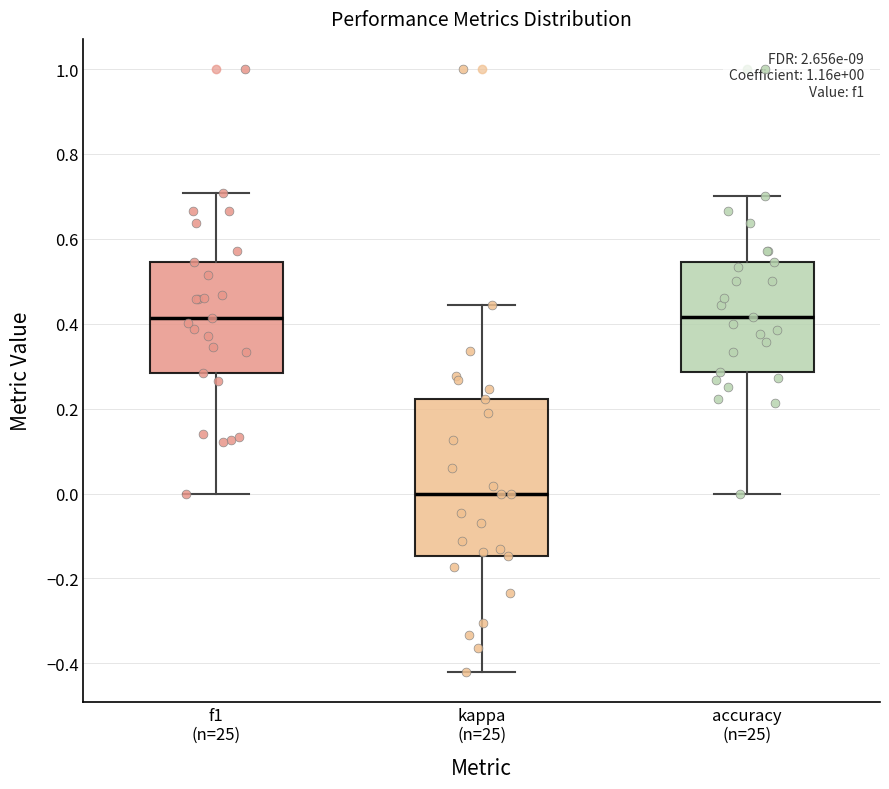

Which box is the tallest, from its lower edge to its upper edge?

kappa (n=25)